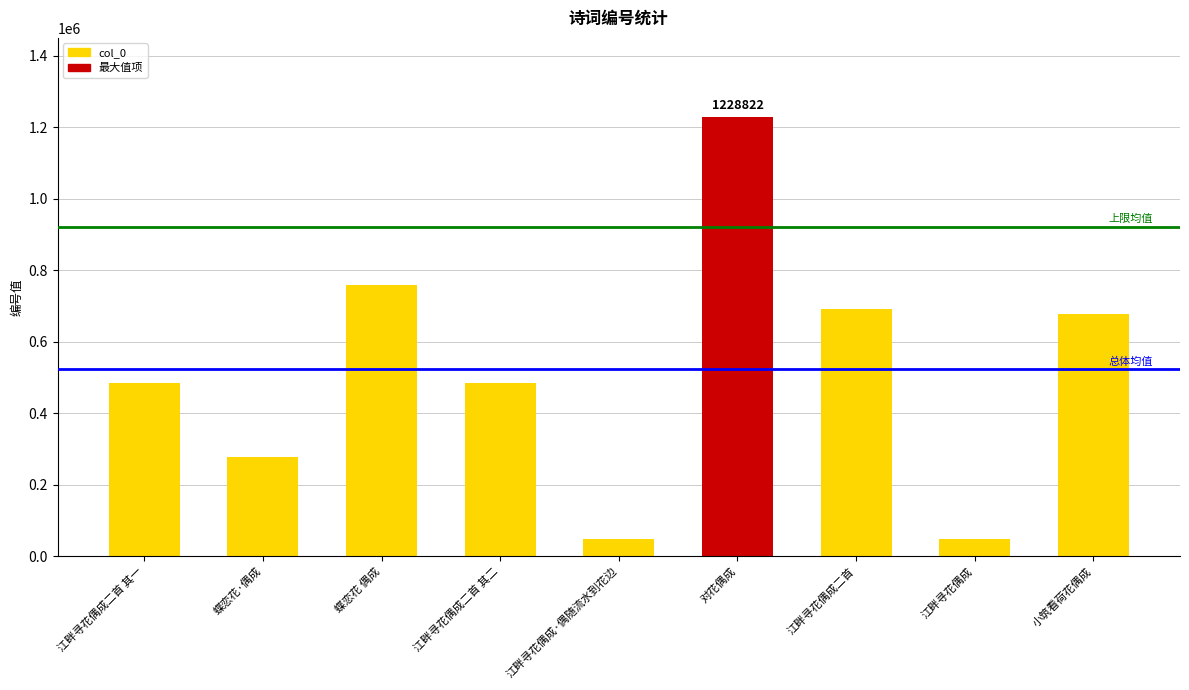

Which category has the highest value across all series?

对花偶成